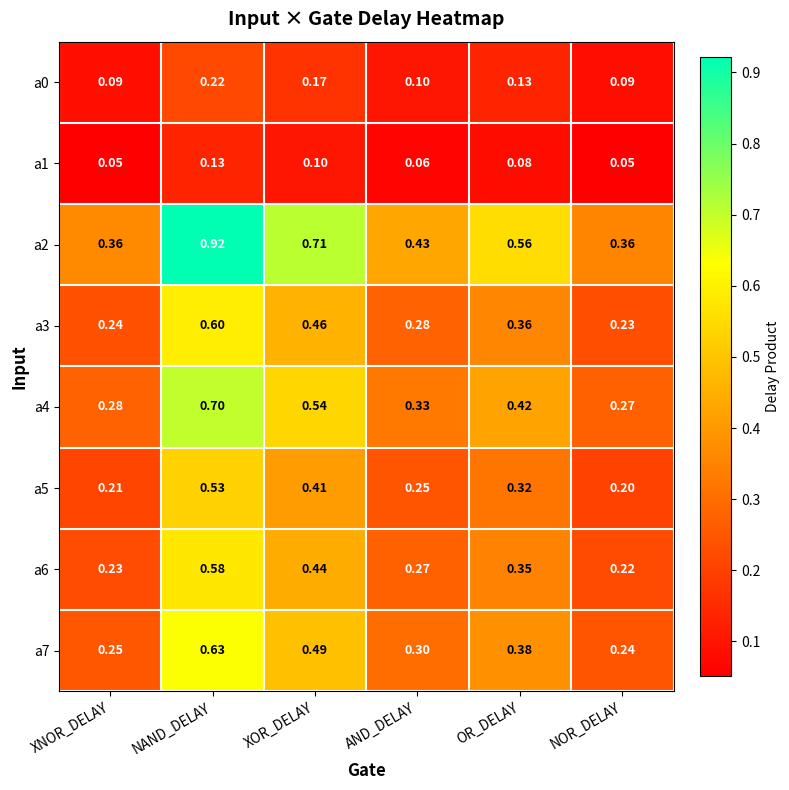

List the labels in order of a6 value, largest first.

NAND_DELAY, XOR_DELAY, OR_DELAY, AND_DELAY, XNOR_DELAY, NOR_DELAY